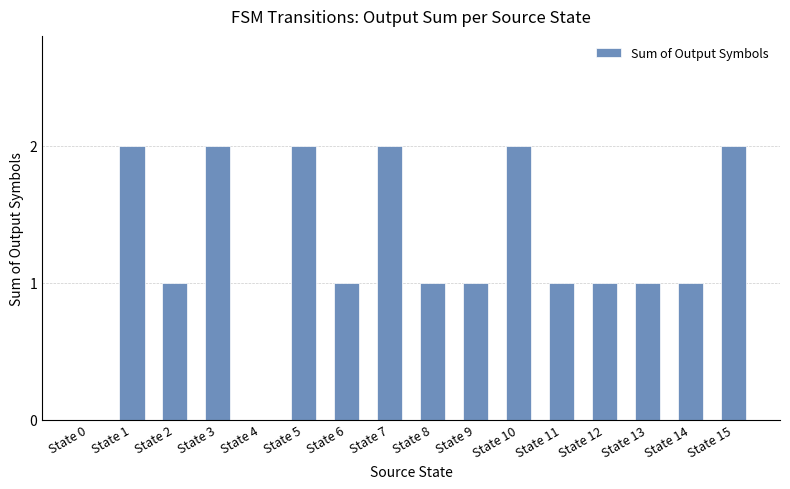

Is it true that the value at State 9 is 1?

True